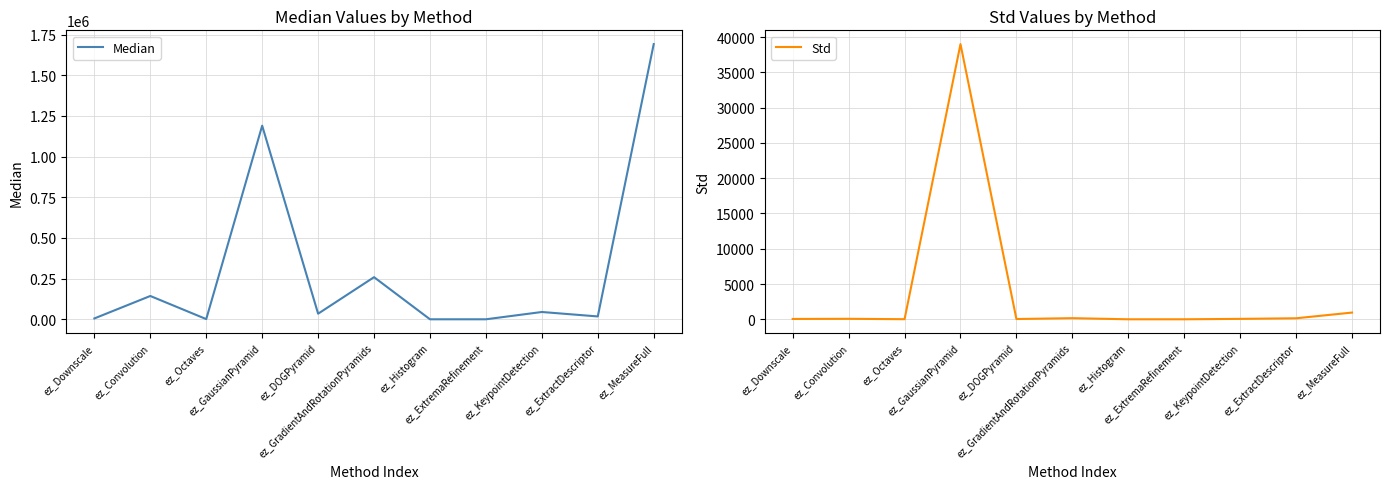

Where is Median nearest to the value 845959?

ez_GaussianPyramid